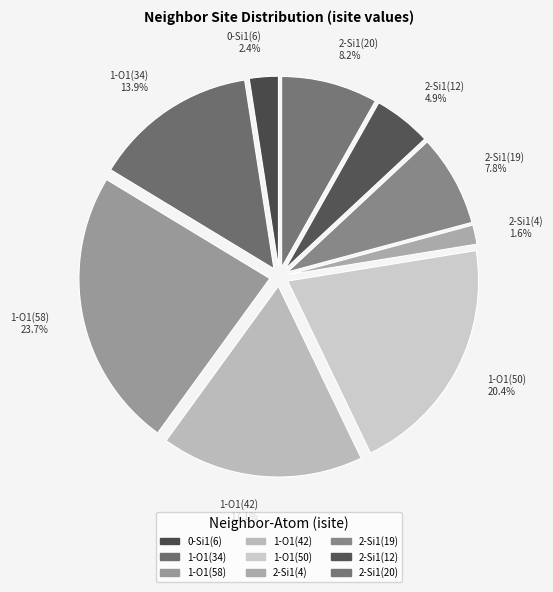

Count the number of slices in the pie.

9